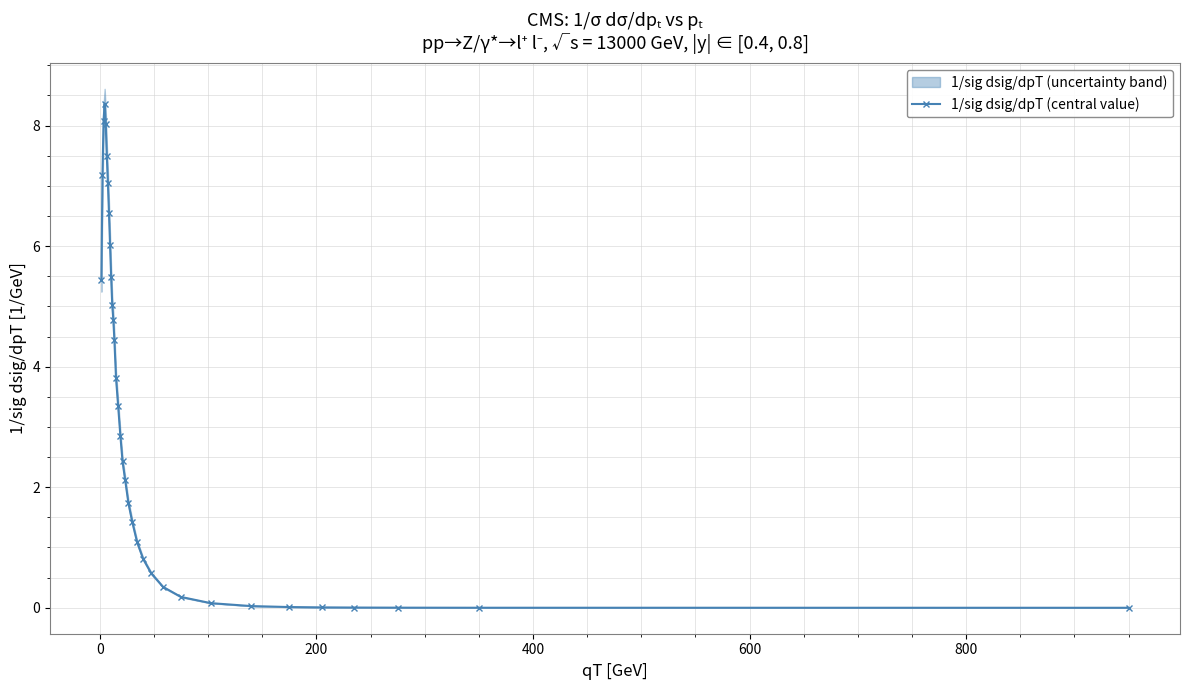

What is the maximum value for 1/sig dsig/dpT (central value)?

8.4